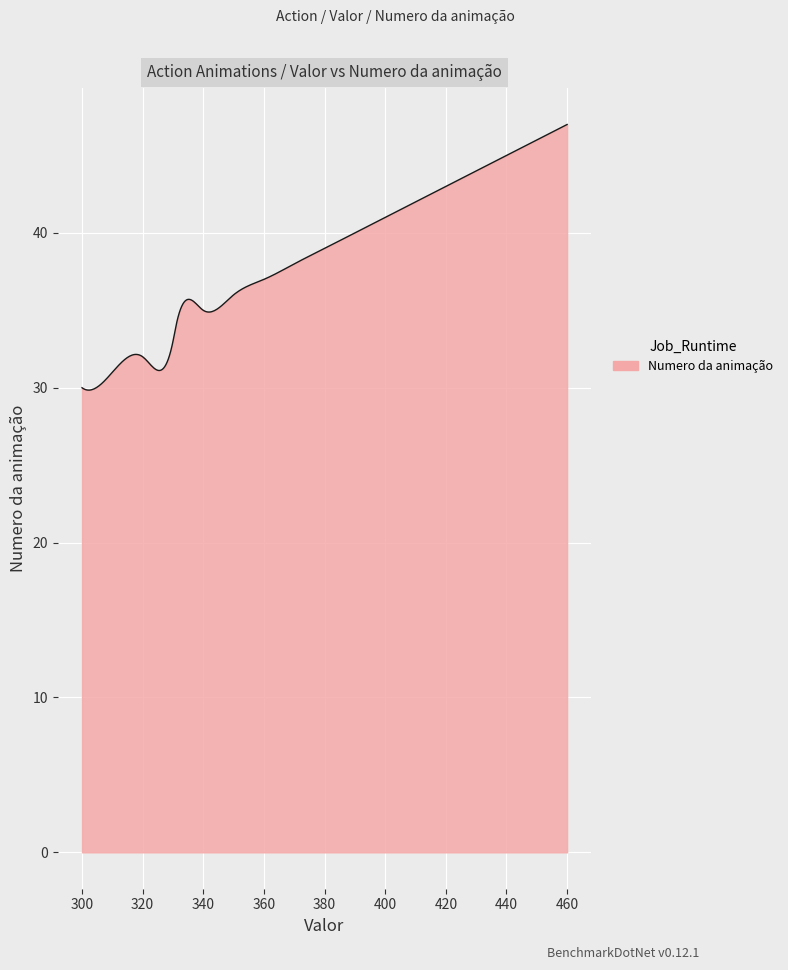

What is the minimum value shown in the chart?

29.8